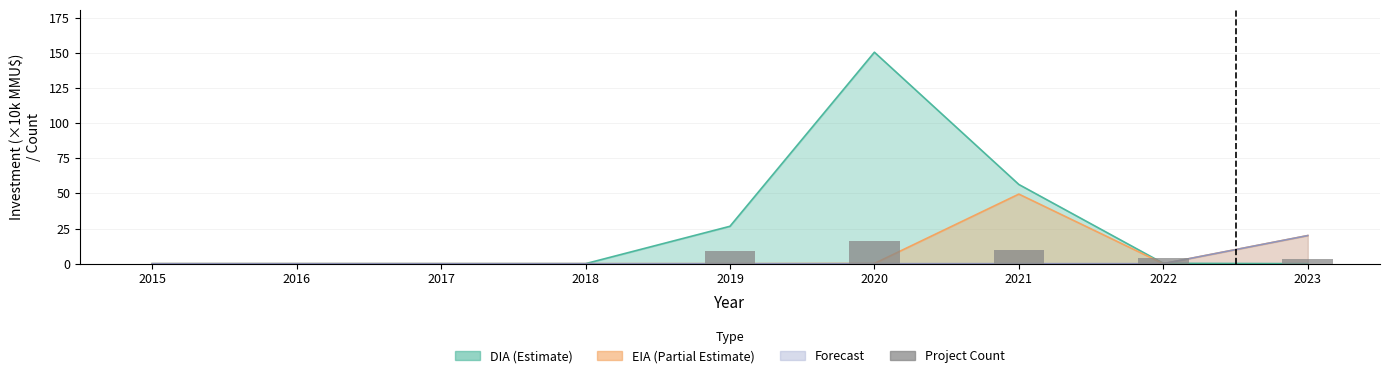

Between 2019 and 2021, which is larger?

2021